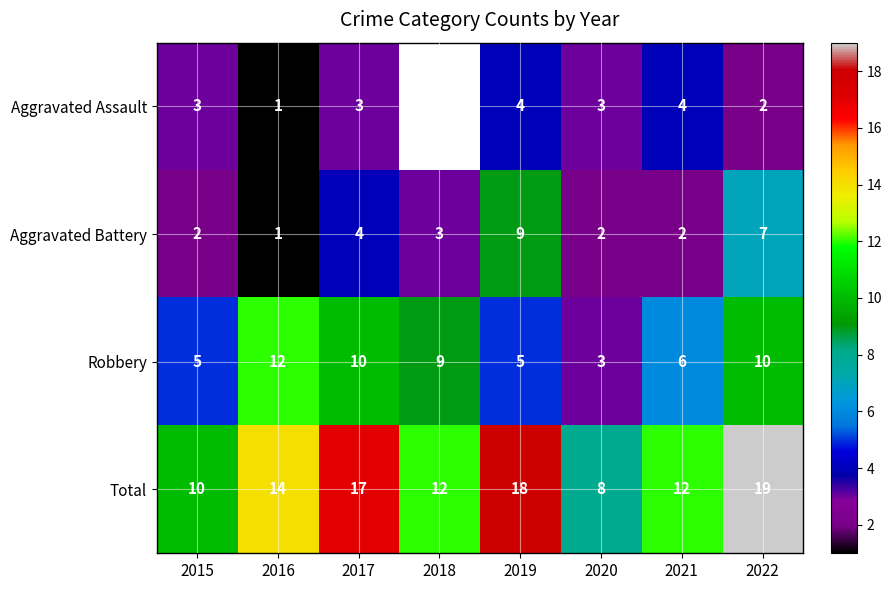

What is the spread (max minus min) of values at 2021?

10